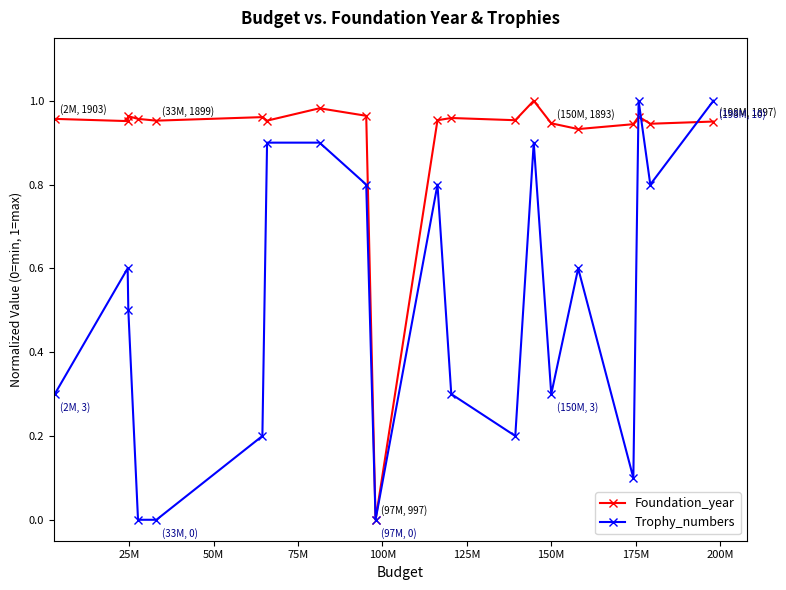

True or false: Foundation_year has more than 1 interior local peaks.

True